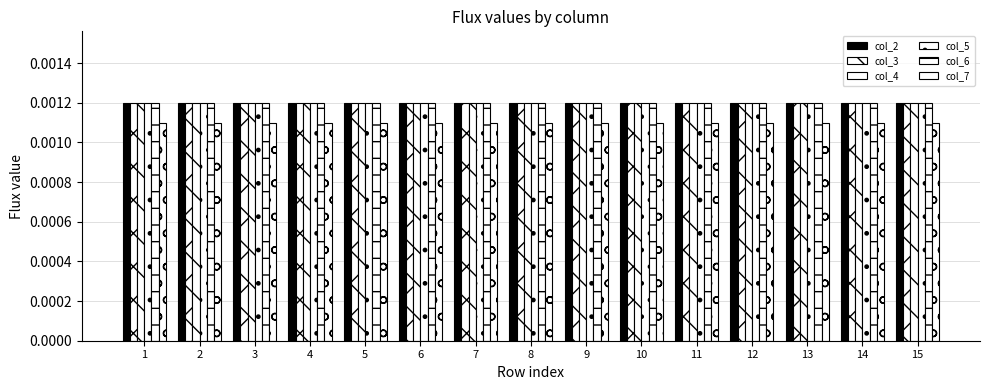

At which category is the sum across all series the highest?

1